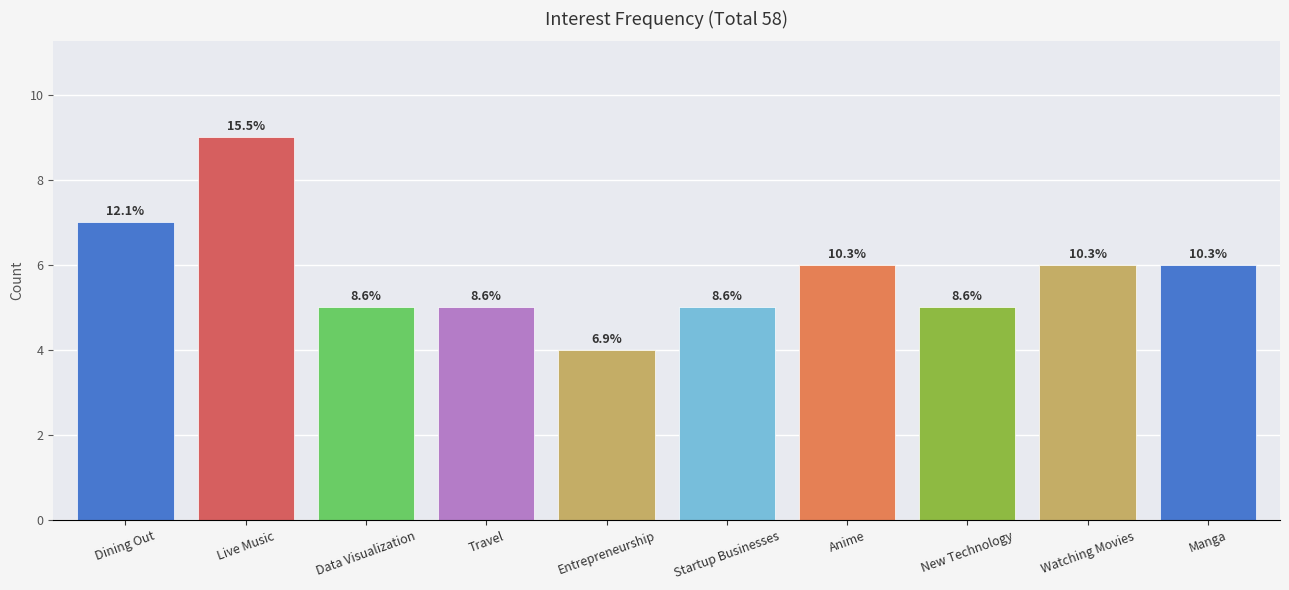

Is it true that the value at Data Visualization is 5?

True